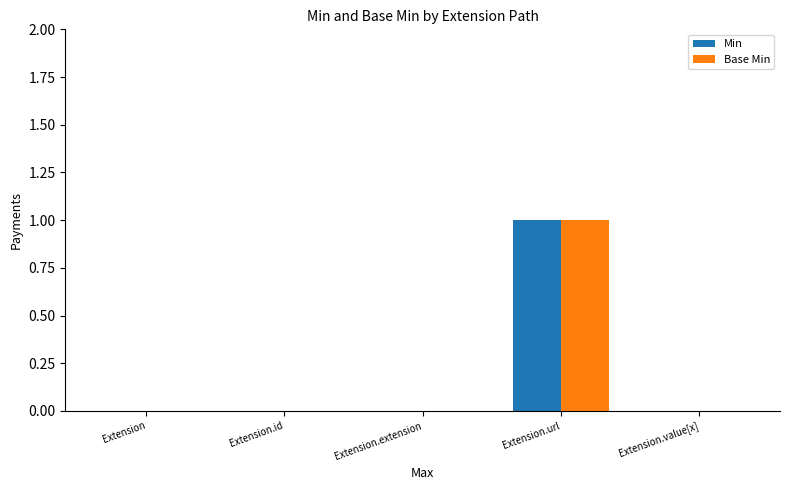

Reading left to right, transcribe all the data shown in this chart.

Min: Extension=0	Extension.id=0	Extension.extension=0	Extension.url=1	Extension.value[x]=0
Base Min: Extension=0	Extension.id=0	Extension.extension=0	Extension.url=1	Extension.value[x]=0